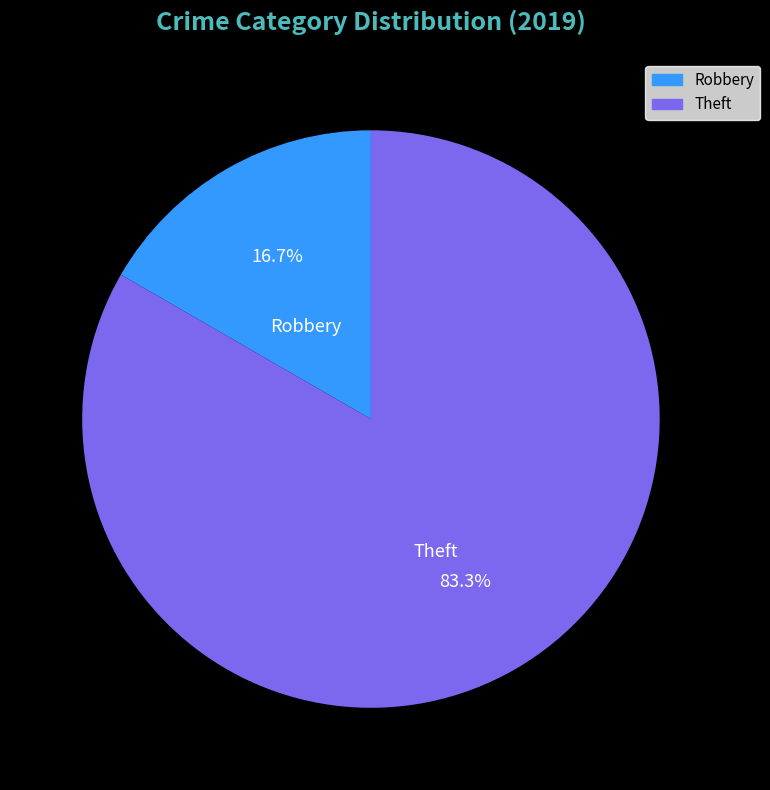

Is there any slice that represents more than half of the pie?

Yes